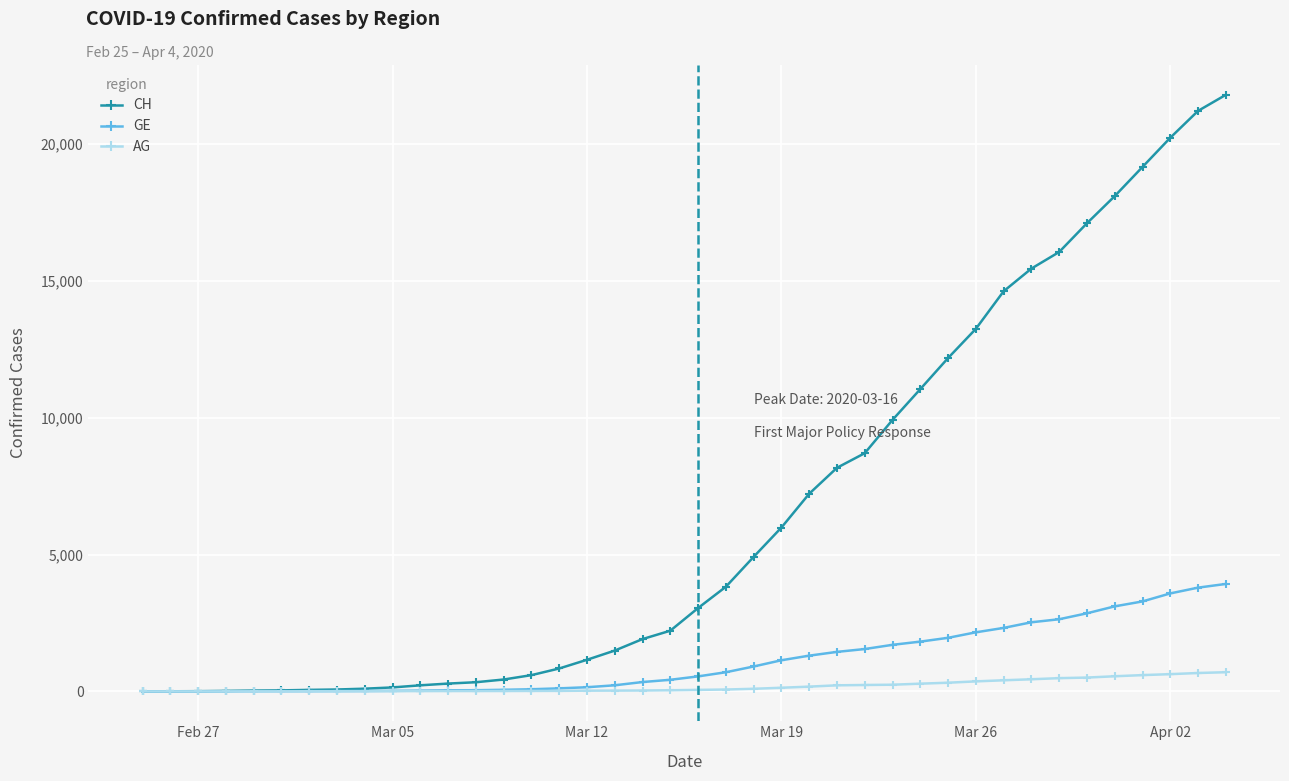

How many distinct data groups are displayed?

3